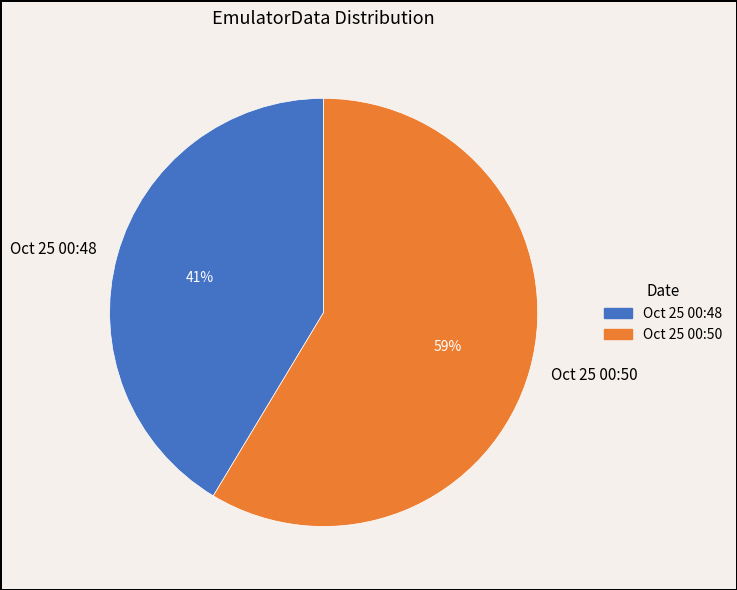

The Oct 25 00:50 slice represents 45% of the pie. True or false?

False